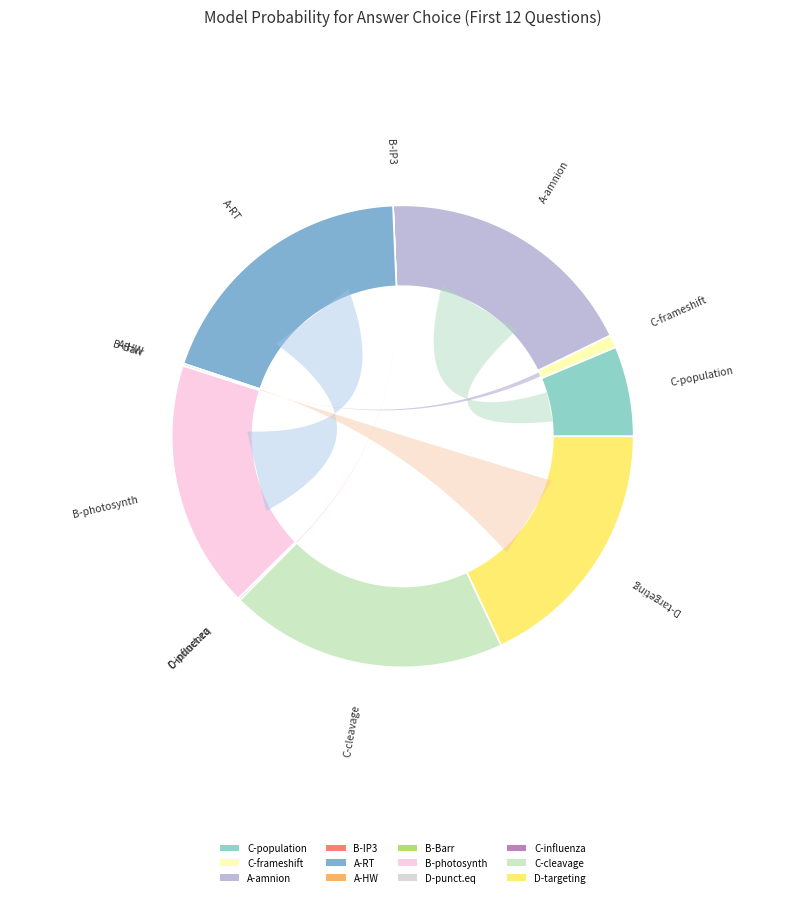

How many slices are in this pie chart?

12